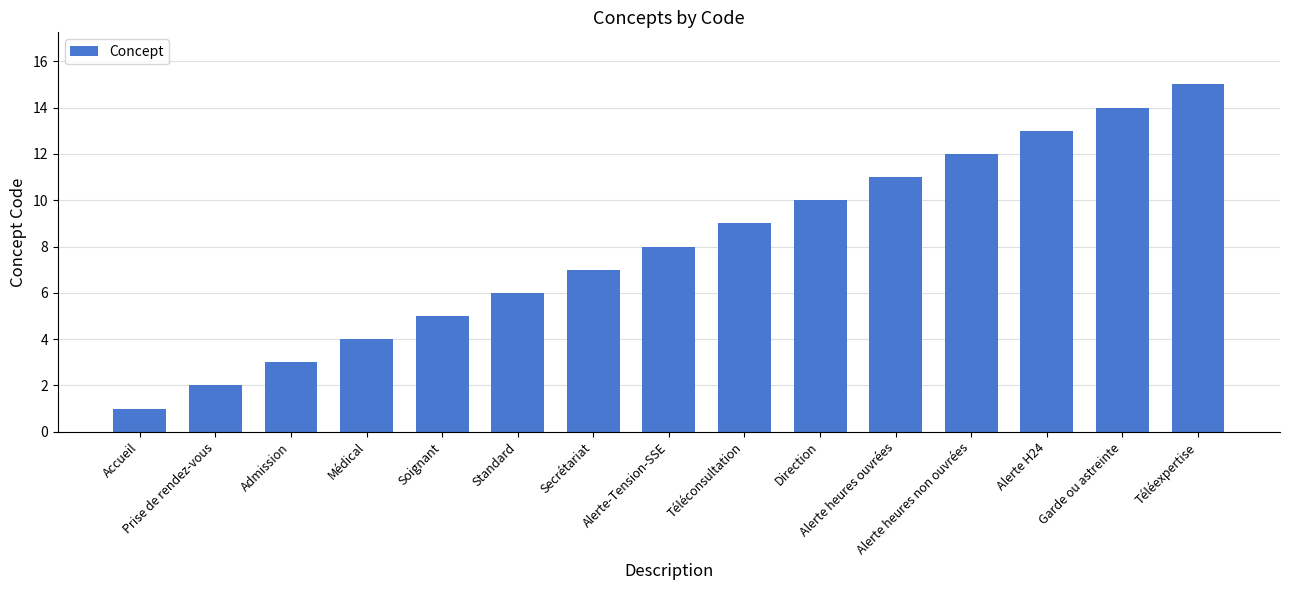

What is the maximum value shown in the chart?

15